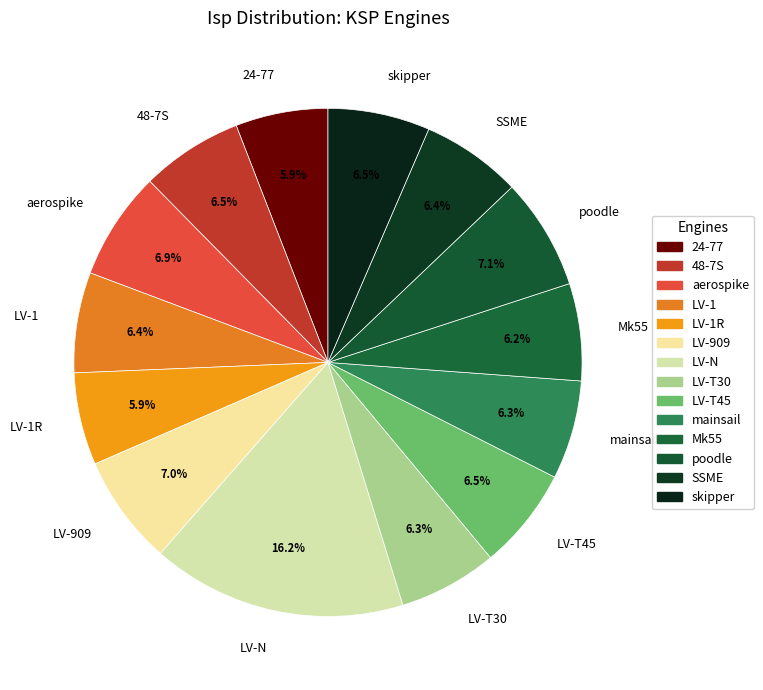

True or false: LV-T30 accounts for 1% of the total.

False